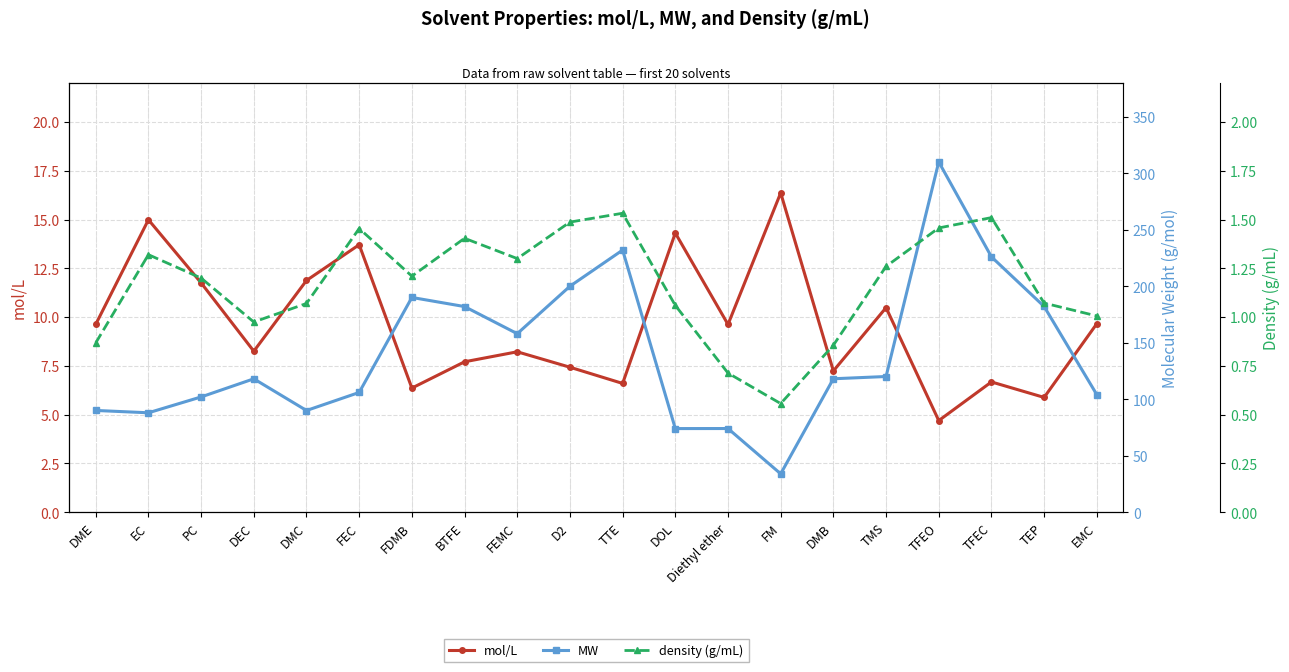

How many lines are shown in the chart?

3